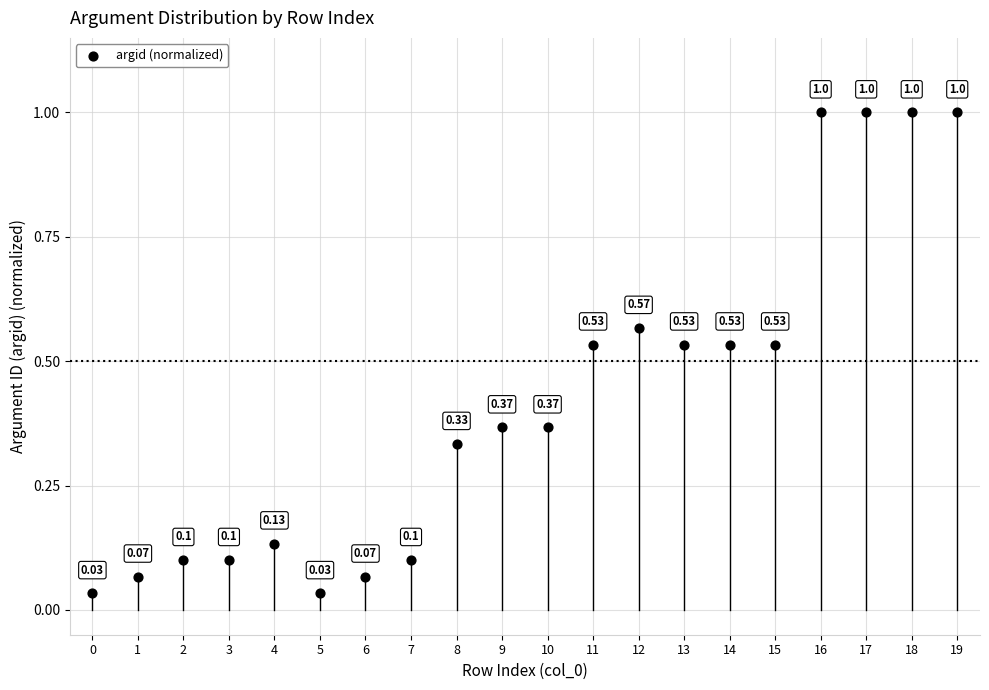

What is the range of Y values (max minus min)?

1.0